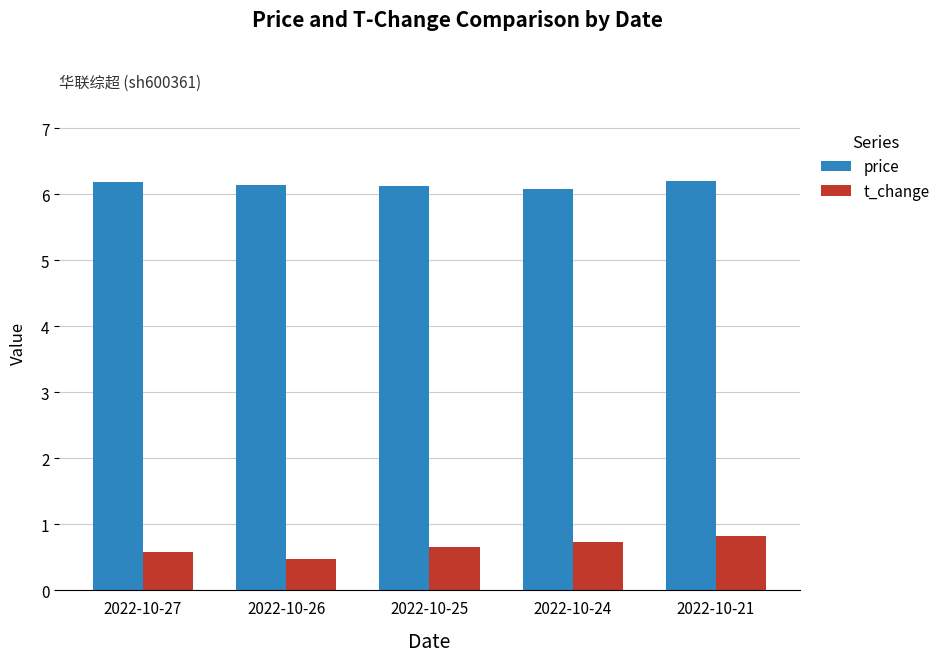

At how many categories does at least one series exceed 3?

5